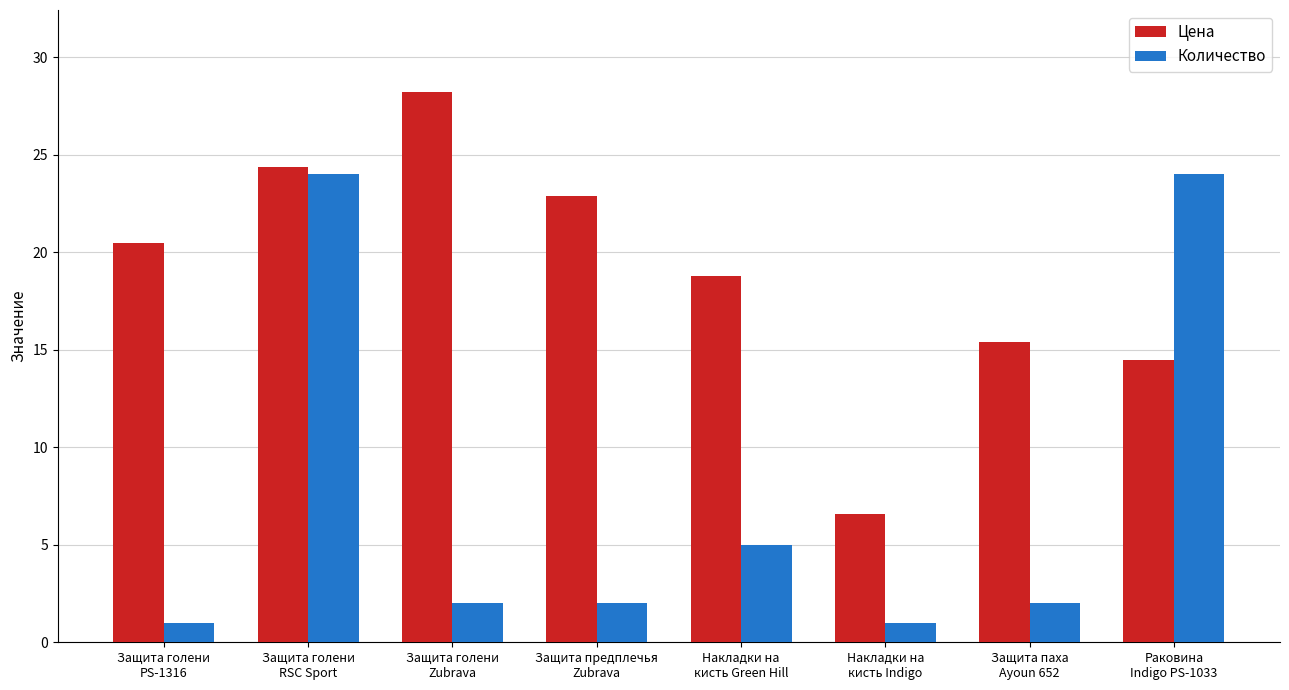

What is the approximate value of Количество at Защита голени
Zubrava?

2.0